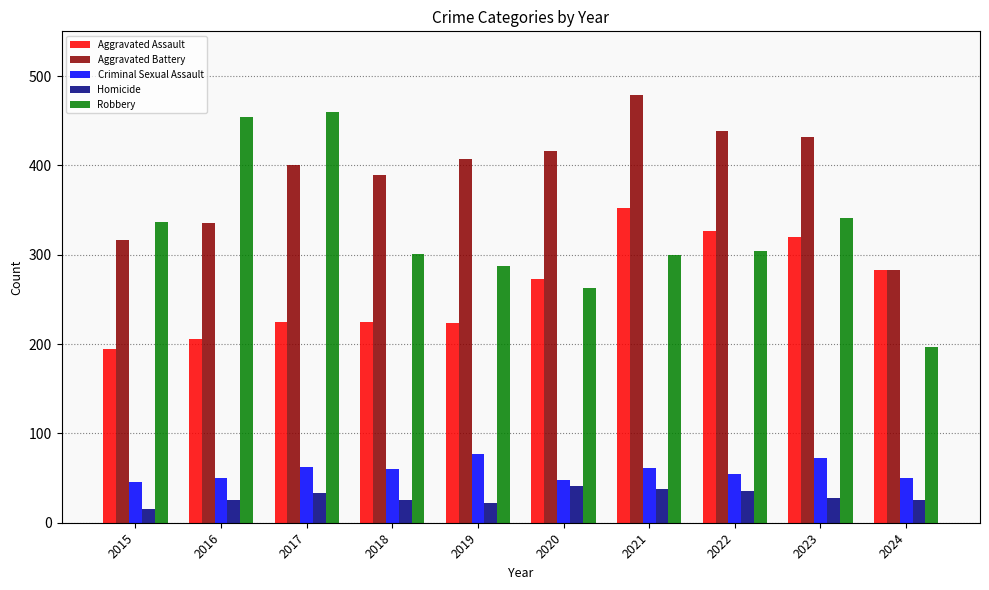

The Criminal Sexual Assault series shows 11 at 2020. True or false?

False